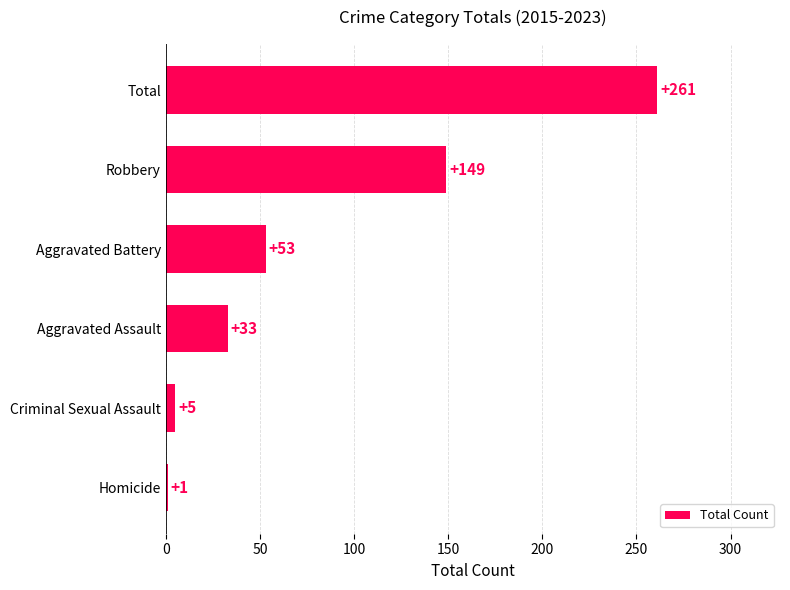

What is the greatest value displayed?

261